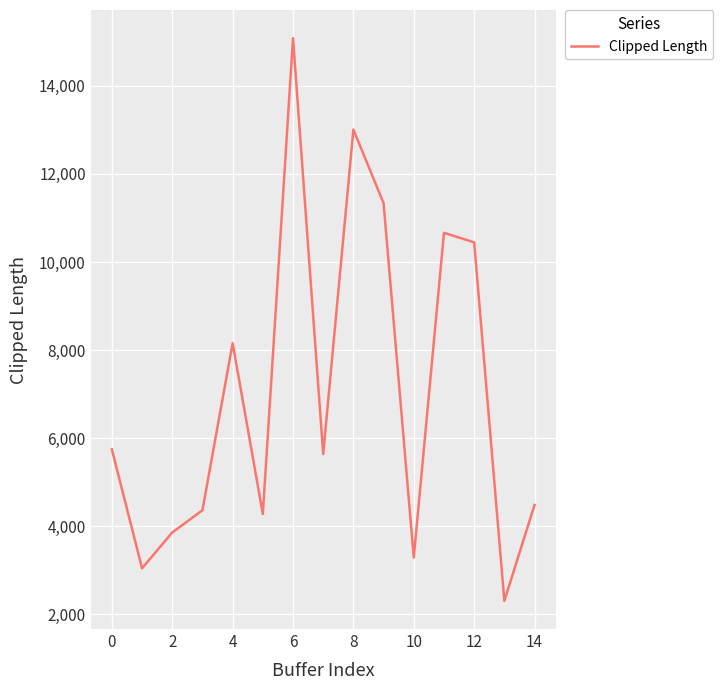

Reading left to right, what are all the values shown in this chart?

5744.7	3043.7	3857.7	4363.0	8157.2	4277.6	15084.6	5640.2	13008.5	11335.3	3288.9	10663.2	10446.7	2304.1	4483.9